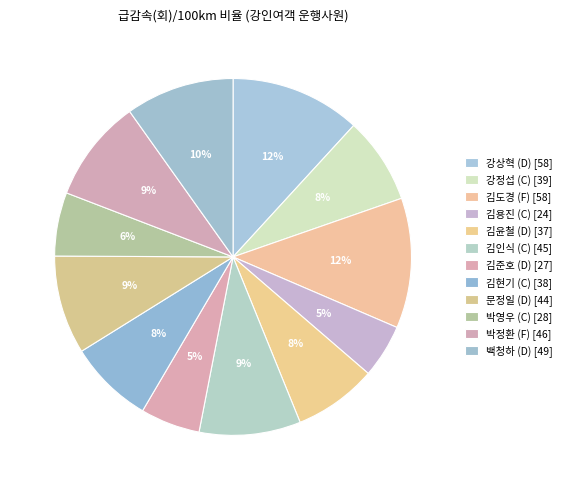

Is there a majority slice in this chart?

No